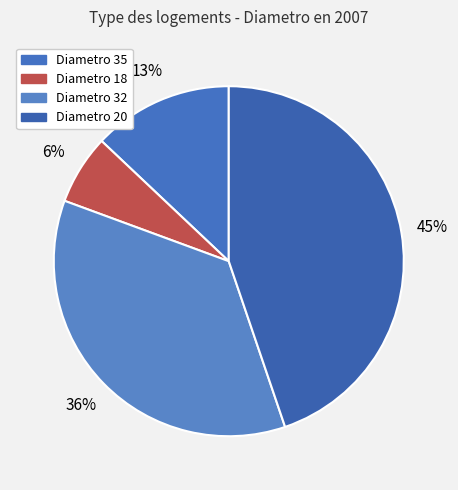

Count the number of slices in the pie.

4